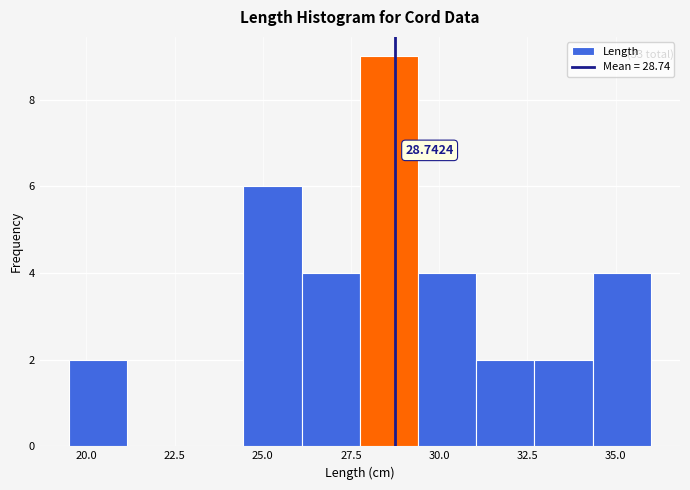

Around what value on the x-axis is the tallest bar? Give the approximate position of its centre, as read against the axis.

28.5